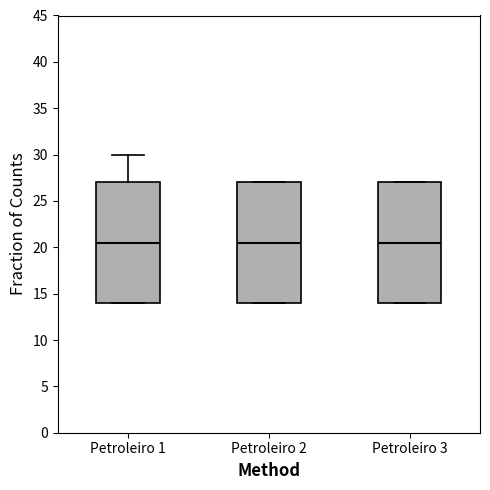

Reading left to right, read every box against the y-axis: the position of its median line, the range the box covers, and the ends of its whiskers. The values are not printed on the chart, so give them approximately, as read against the axis.

Petroleiro 1: median 20.5, box 14.0 to 27.0, whiskers 14.0 to 30.0
Petroleiro 2: median 20.5, box 14.0 to 27.0, whiskers 14.0 to 27.0
Petroleiro 3: median 20.5, box 14.0 to 27.0, whiskers 14.0 to 27.0